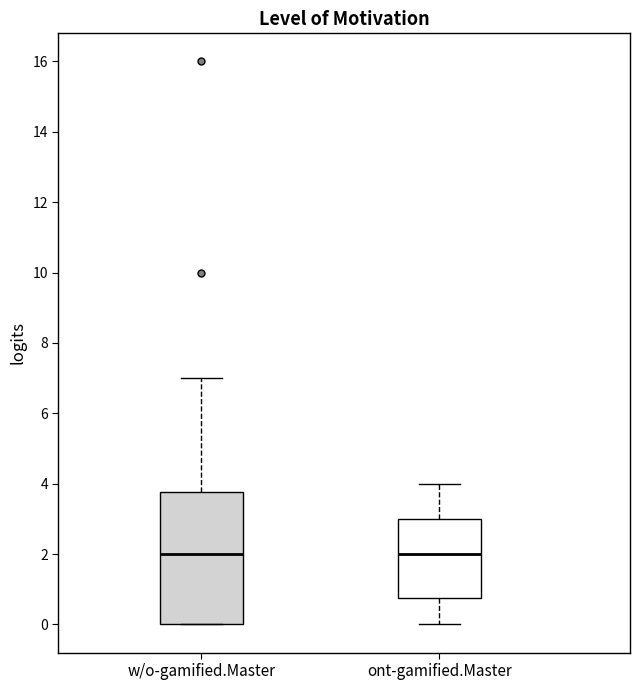

Where is the upper edge of the box for w/o-gamified.Master on the y-axis? The values are not printed on the chart, so give them approximately, as read against the axis.

3.8